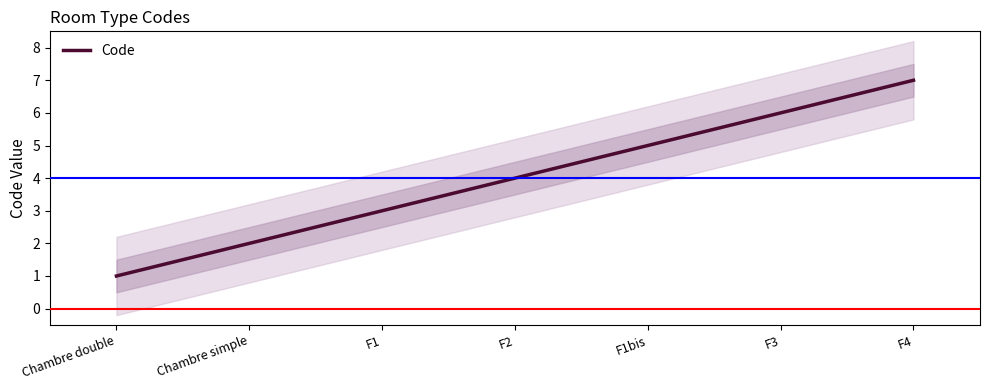

What is the label of the 2nd point from the right?

F3